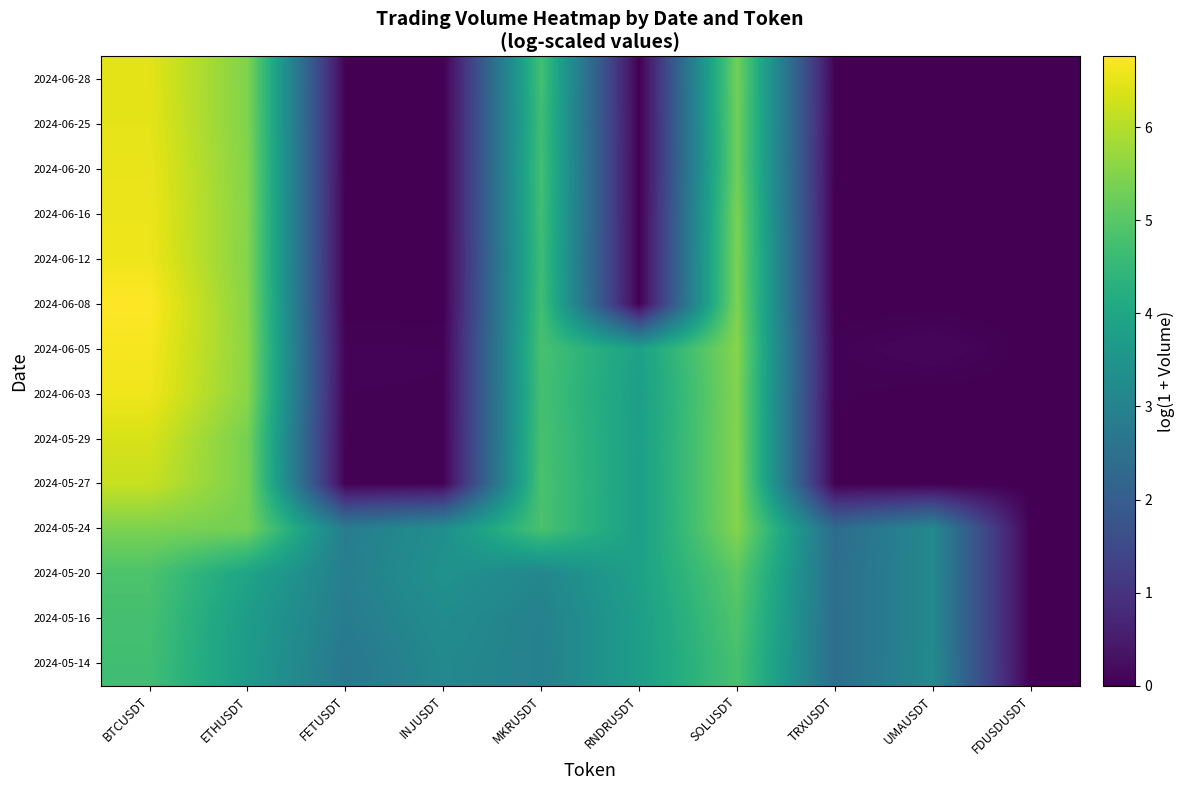

Count the number of data series in this chart.

14